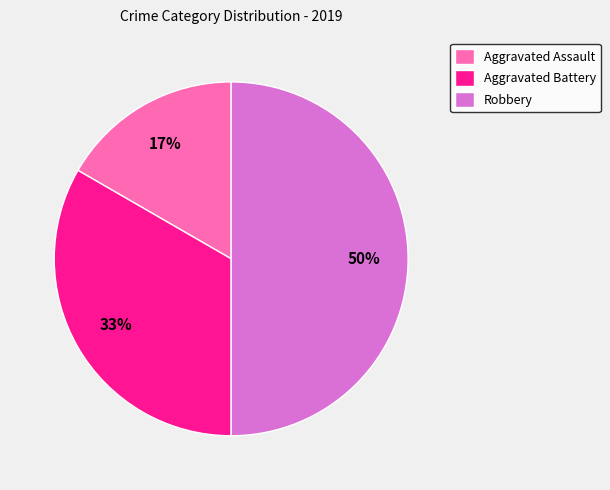

What is the smallest slice in the pie chart?

Aggravated Assault